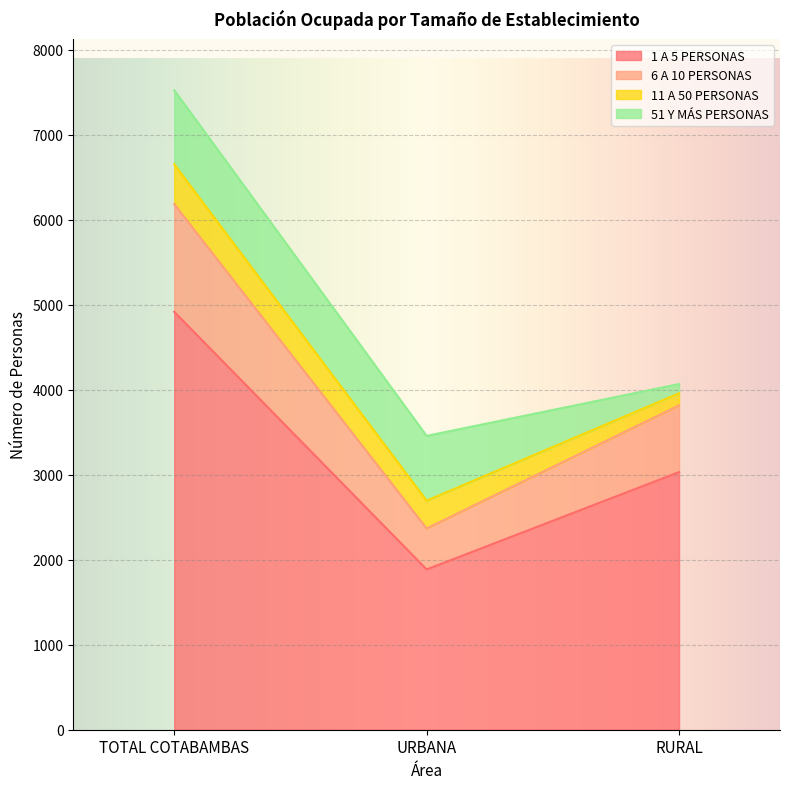

At which category does the chart reach its peak across all series?

TOTAL COTABAMBAS